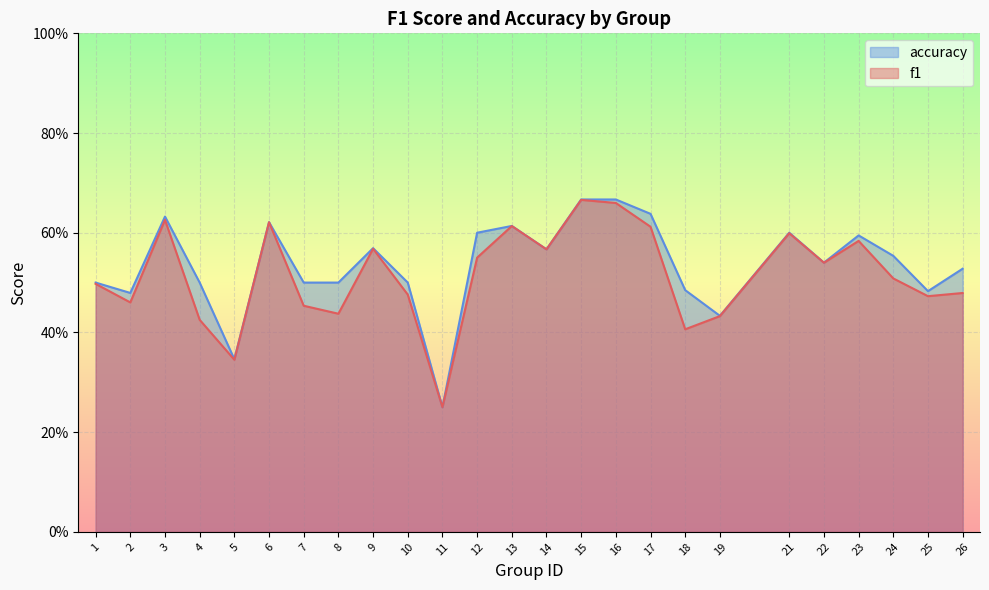

Does the chart display data point markers on the line(s)?

No